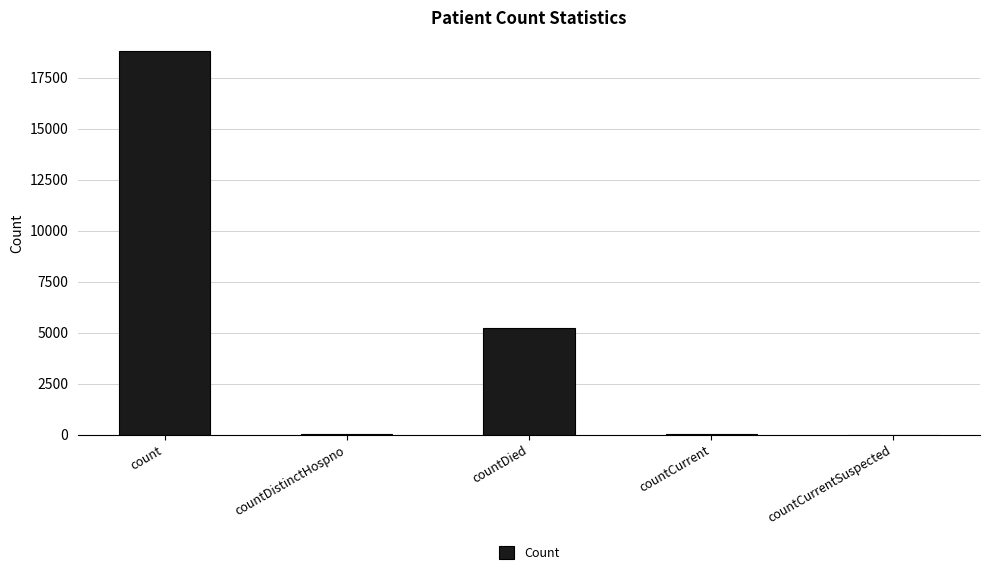

Between countCurrentSuspected and countDied, which is larger?

countDied